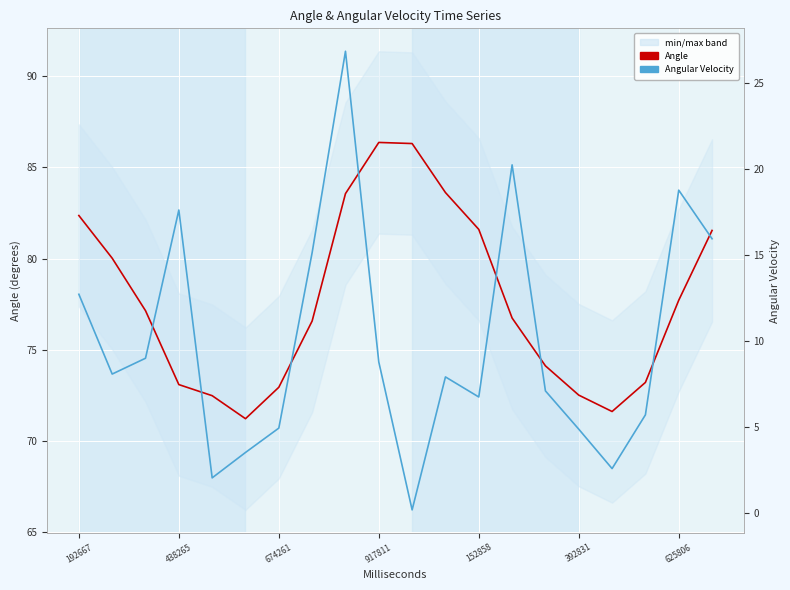

Rank the series by their average value, from highest to lowest.

Angle, Angular Velocity